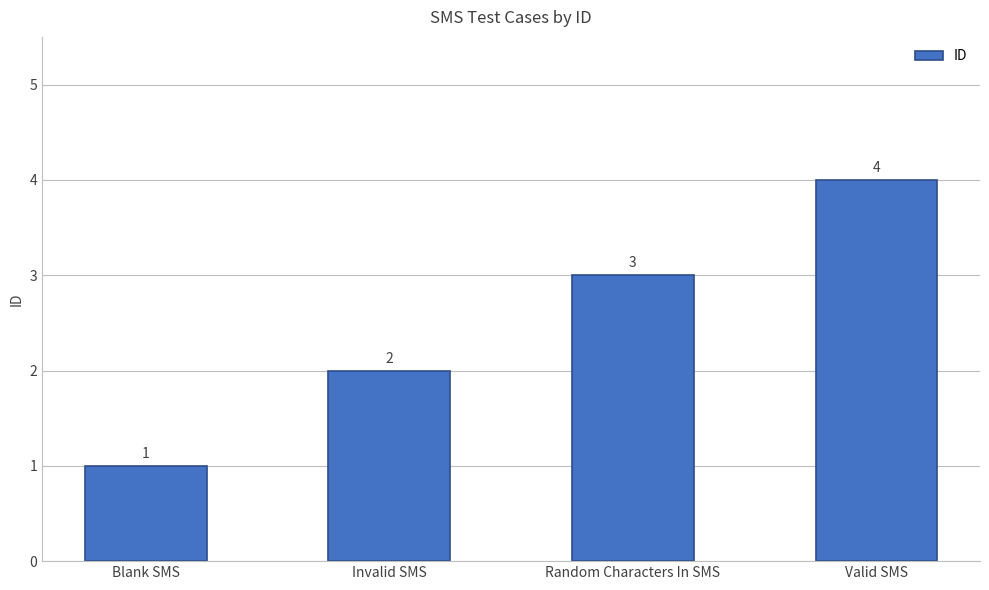

List the labels in order of value, smallest first.

Blank SMS, Invalid SMS, Random Characters In SMS, Valid SMS